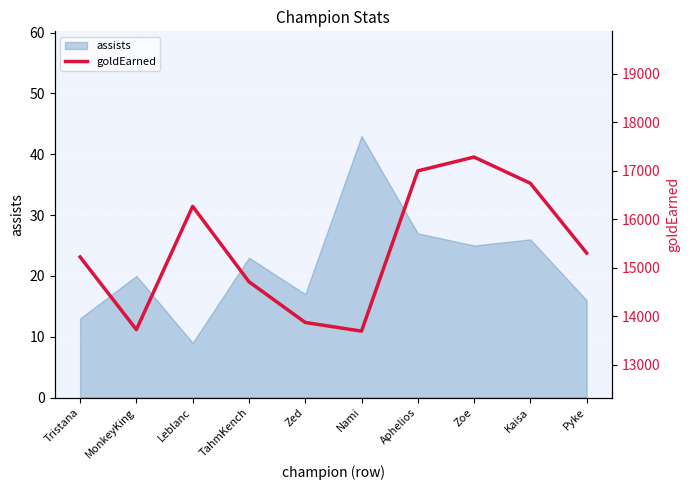

Where is the first local maximum?

Leblanc